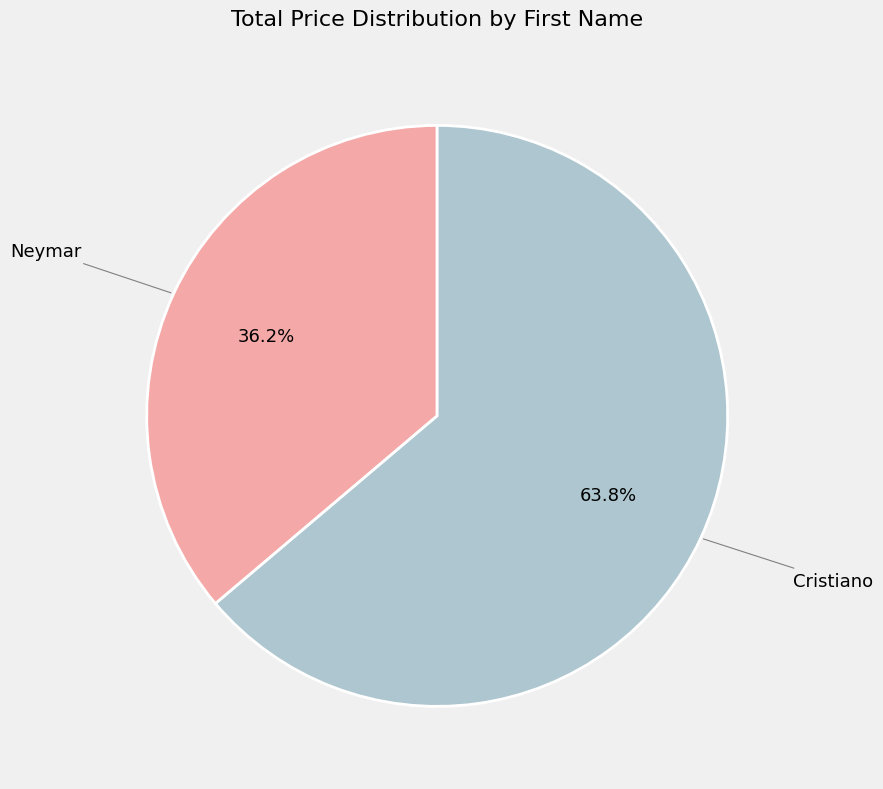

How many slices are in this pie chart?

2